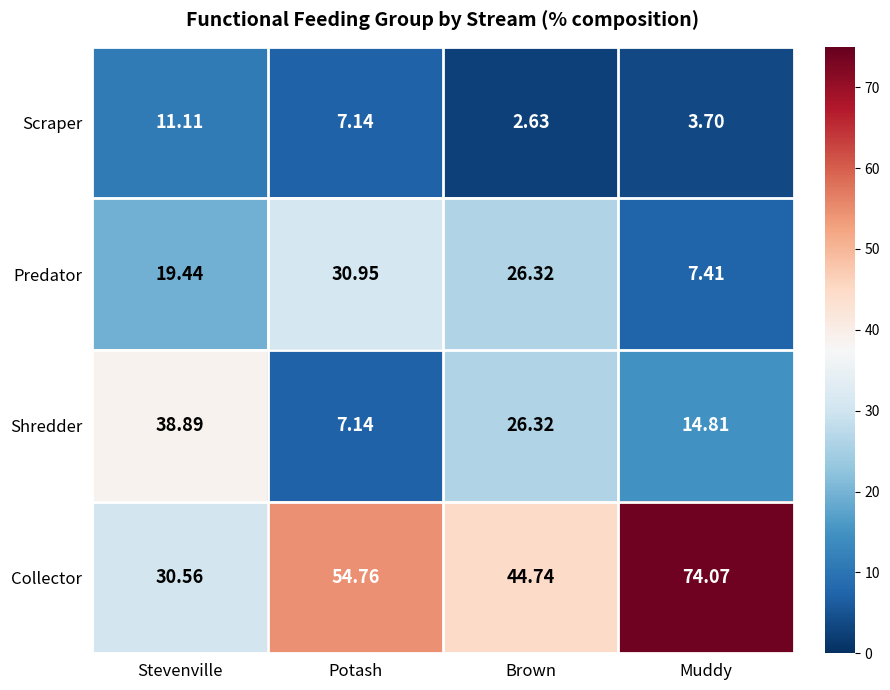

List the series in order of their peak value, lowest first.

Scraper, Predator, Shredder, Collector